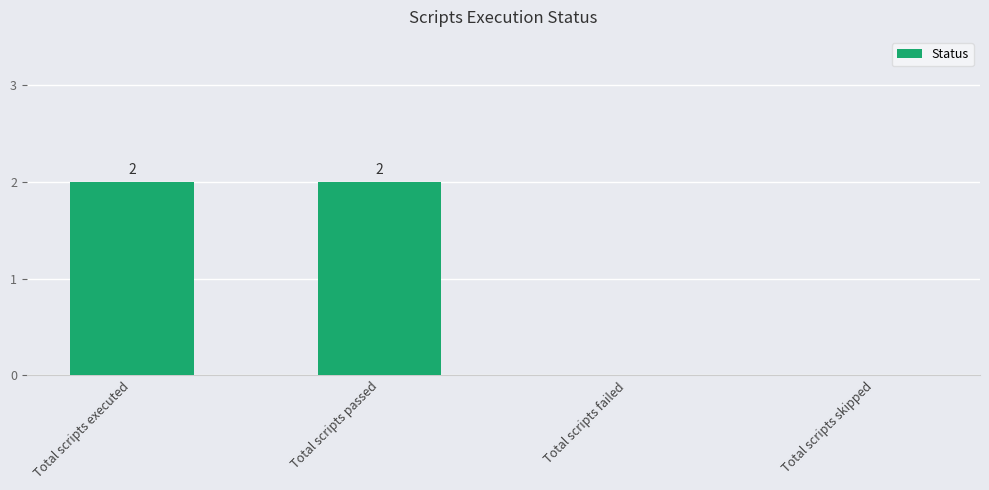

The value at Total scripts passed is 2. True or false?

True